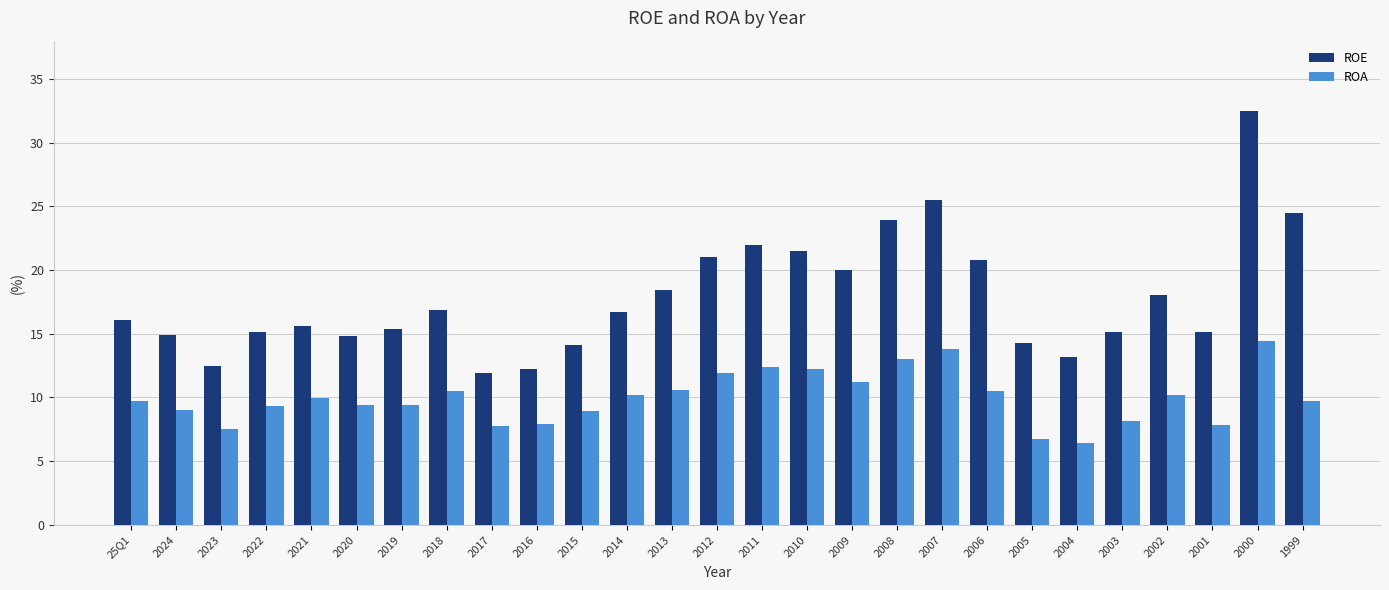

What is the difference between the maximum and minimum values in the ROA series?

8.0